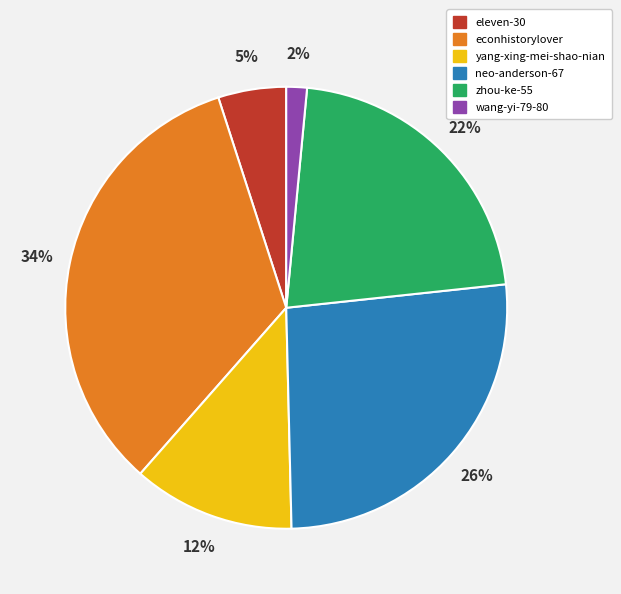

Which slice is the largest?

econhistorylover